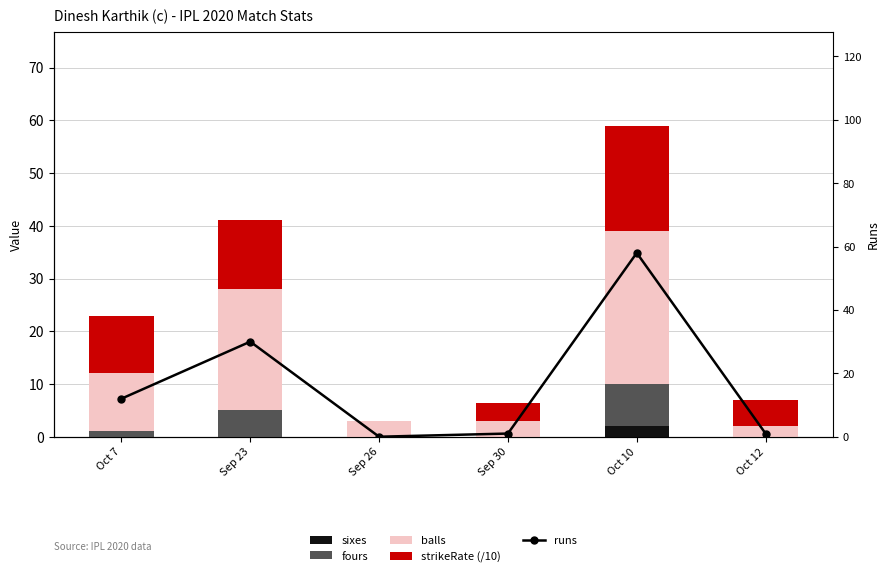

Reading left to right, extract all data points from this chart.

sixes: 0.0	0.0	0.0	0.0	2.0	0.0
fours: 1.0	5.0	0.0	0.0	8.0	0.0
balls: 11.0	23.0	3.0	3.0	29.0	2.0
strikeRate (/10): 10.9	13.0	0.0	3.3	20.0	5.0
runs: 12.0	30.0	0.0	1.0	58.0	1.0